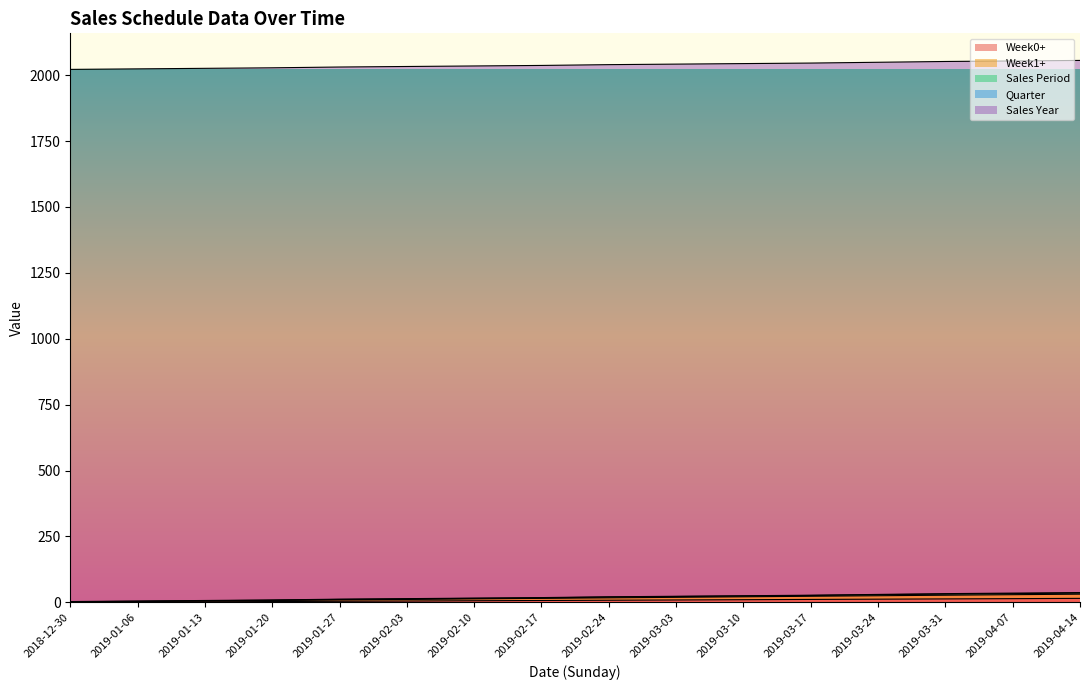

What is the difference between the maximum and minimum values in the Week0+ series?

15